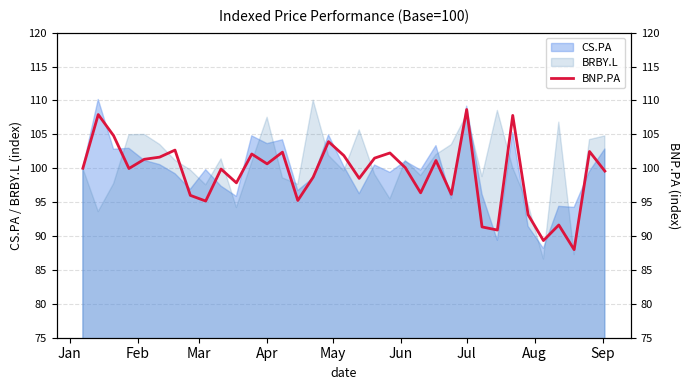

What is the lowest value of the BRBY.L series?

86.6